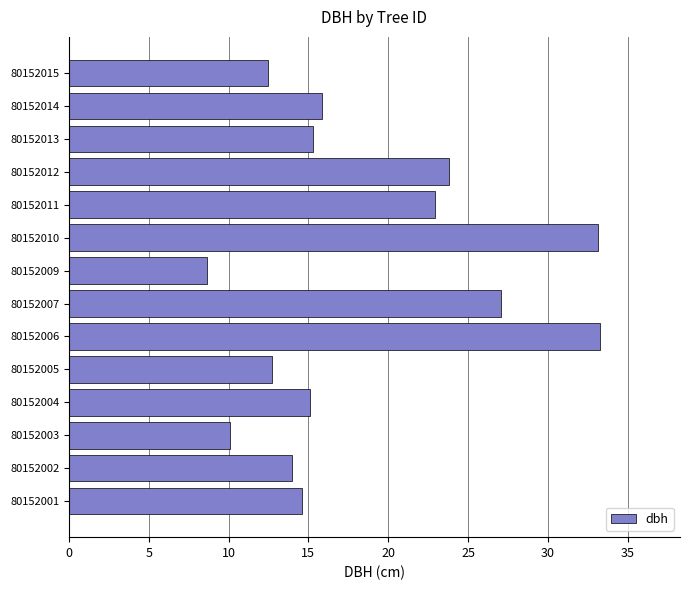

At which category does the chart reach its minimum across all series?

80152009